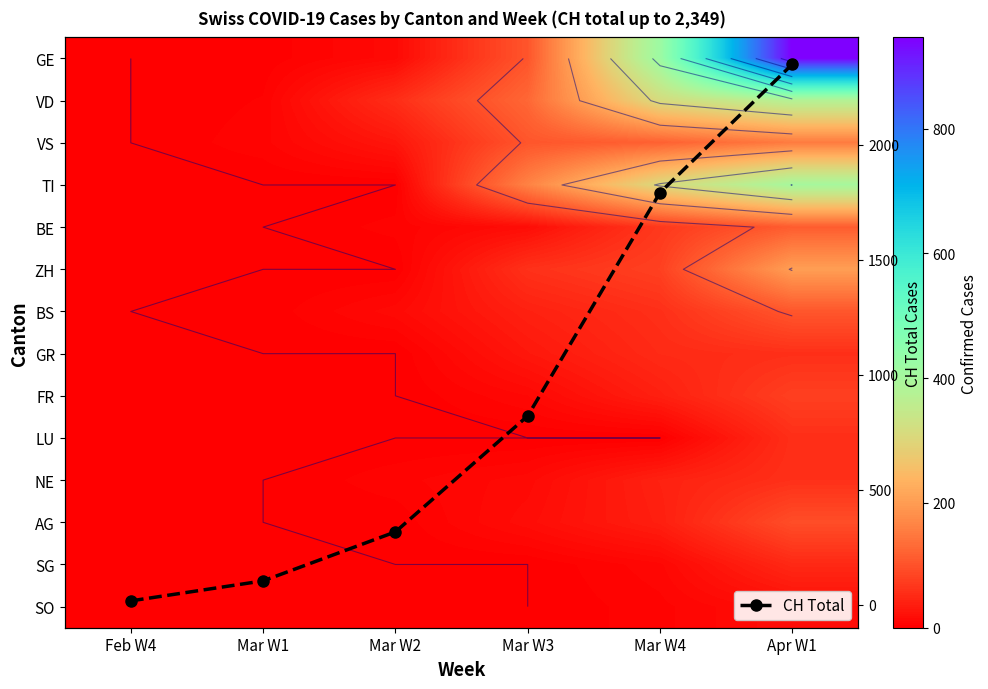

What is the highest value of the CH Total series?

2349